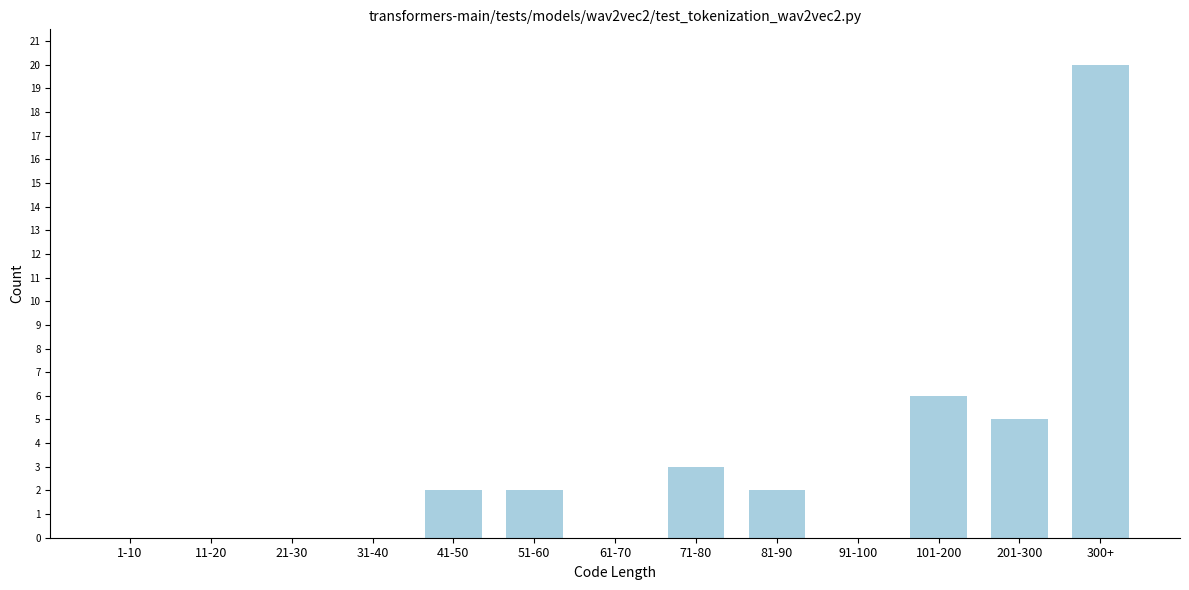

Reading left to right, what are all the values shown in this chart?

1-10=0	11-20=0	21-30=0	31-40=0	41-50=2	51-60=2	61-70=0	71-80=3	81-90=2	91-100=0	101-200=6	201-300=5	300+=20